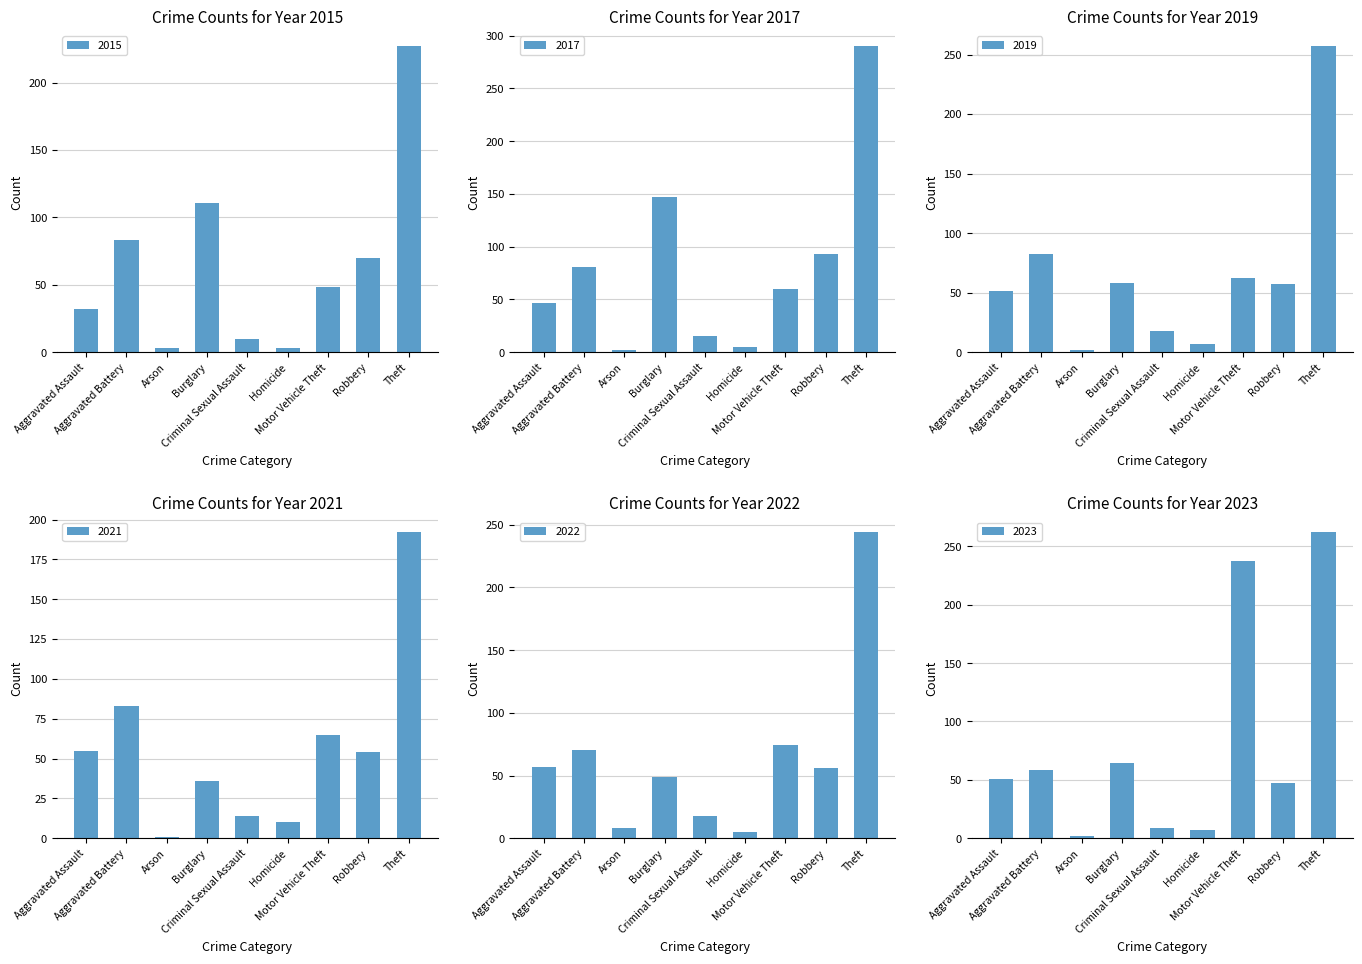

What is the difference between the 2023 values at Homicide and Aggravated Battery?

51